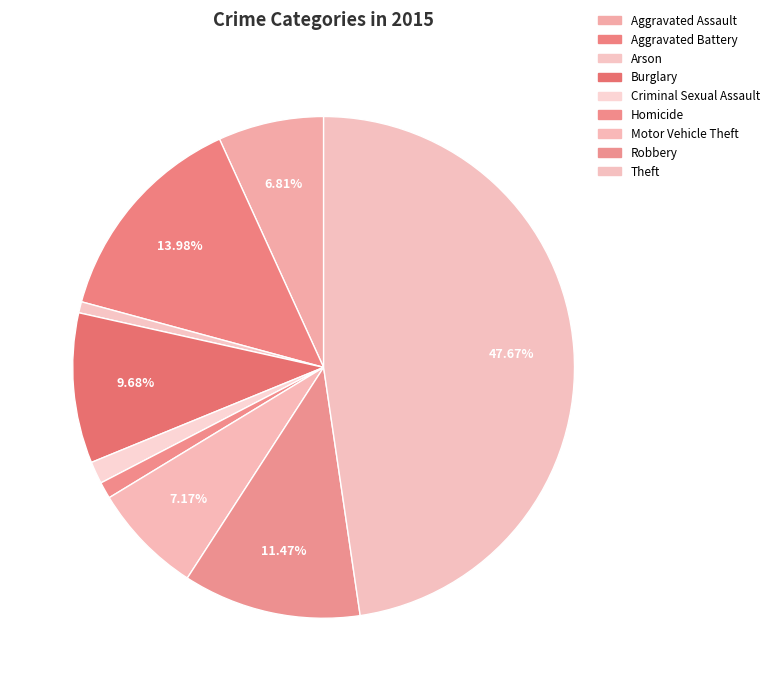

What percentage is the Burglary slice, to the nearest percent?

10%